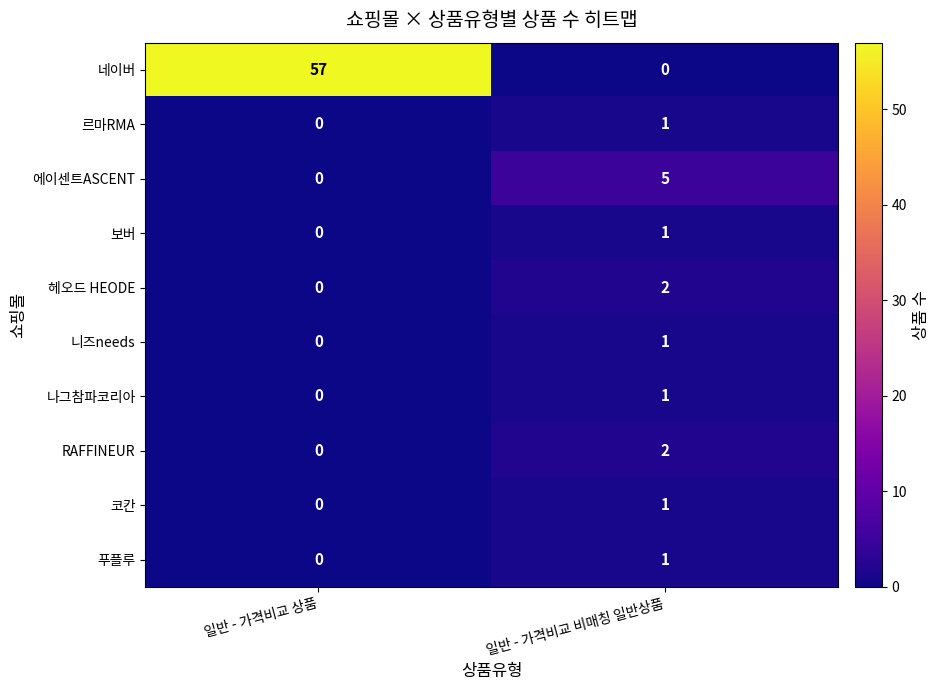

Which series changed the most between 일반 - 가격비교 상품 and 일반 - 가격비교 비매칭 일반상품?

네이버